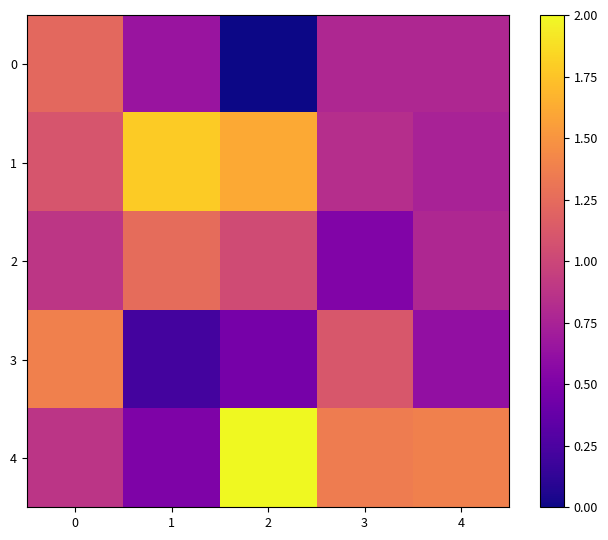

Which has a higher value, 3 or 1?

3